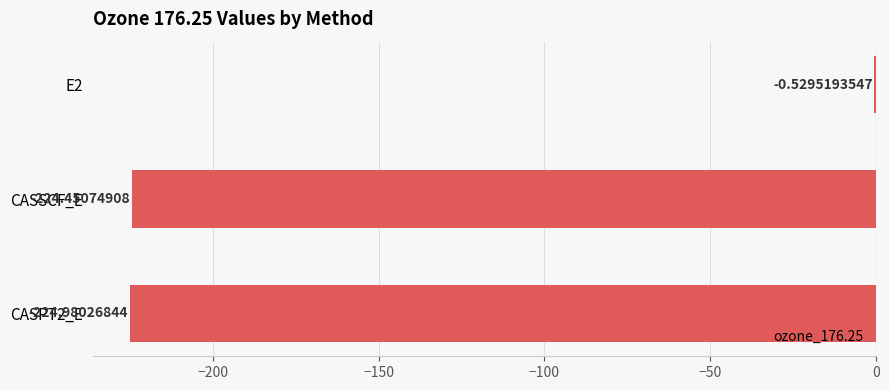

Which has a higher value, CASPT2_E or E2?

E2